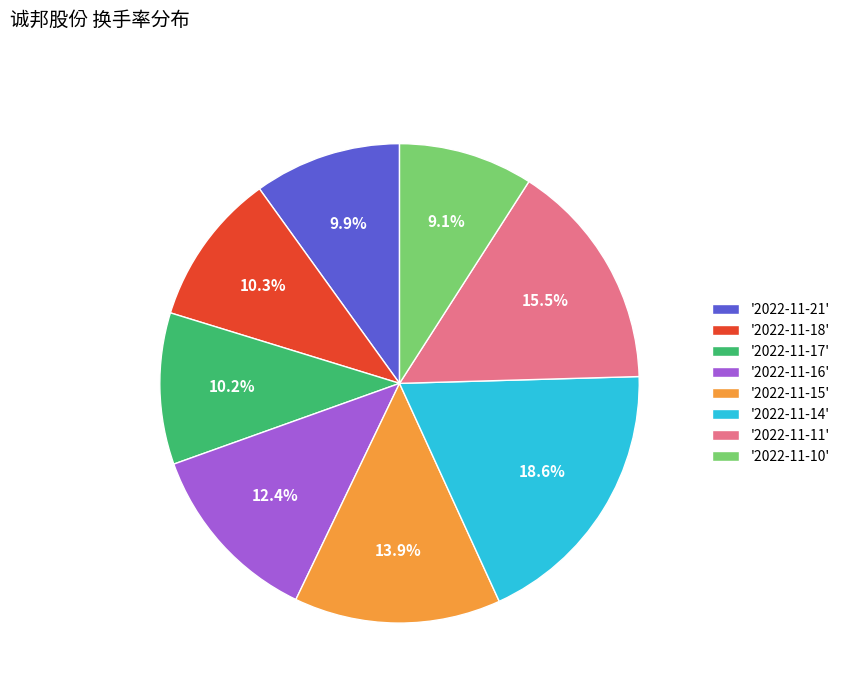

Is the sum of '2022-11-14' and '2022-11-15' greater than half?

No